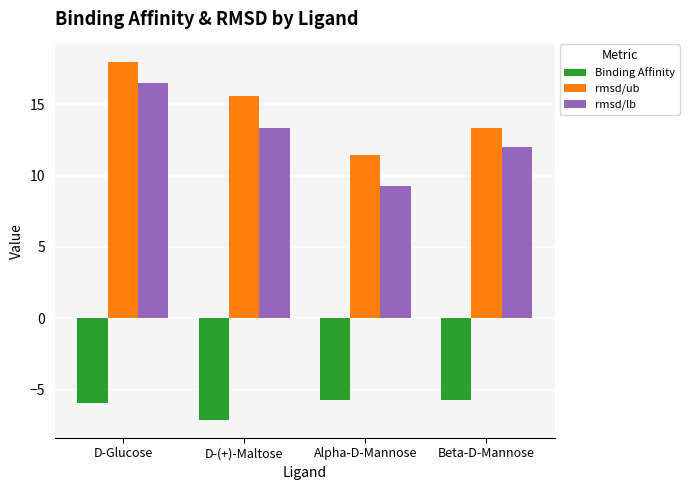

What is the difference between the rmsd/ub values at Alpha-D-Mannose and D-Glucose?

6.5